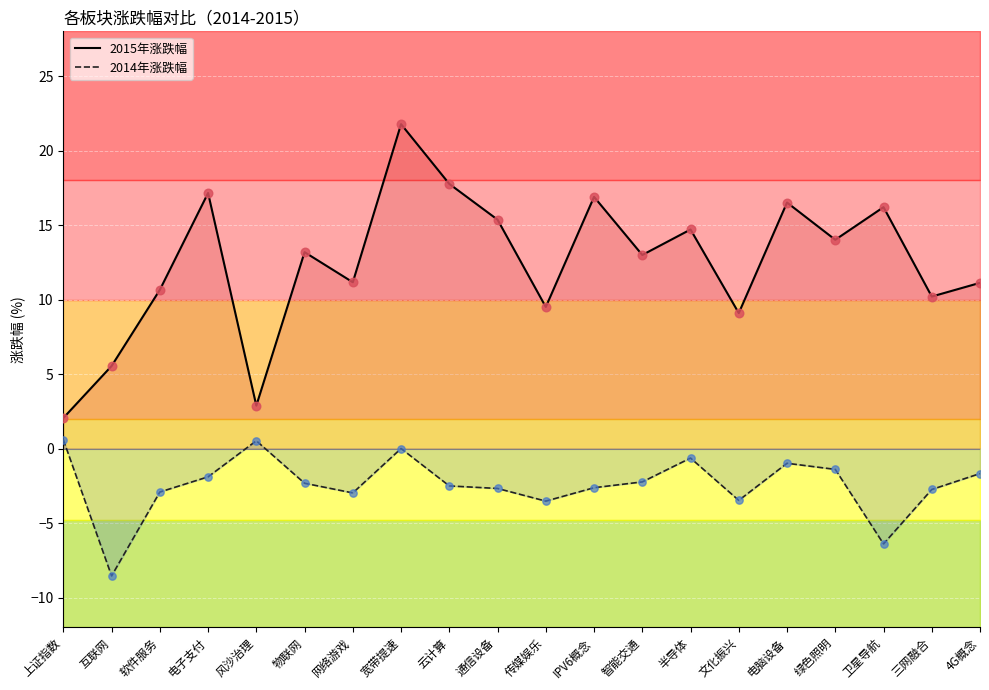

At how many categories does at least one series exceed 13?

10